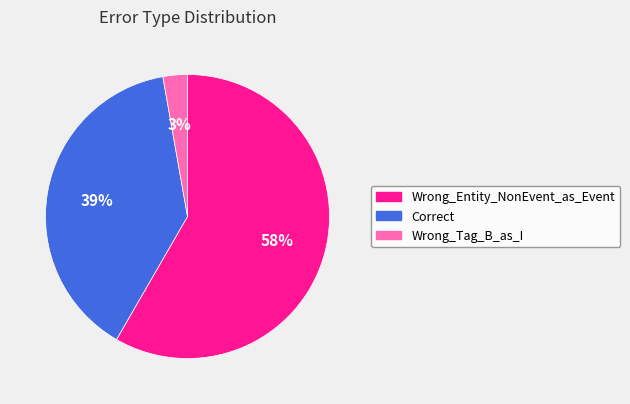

Which slice is the largest?

Wrong_Entity_NonEvent_as_Event